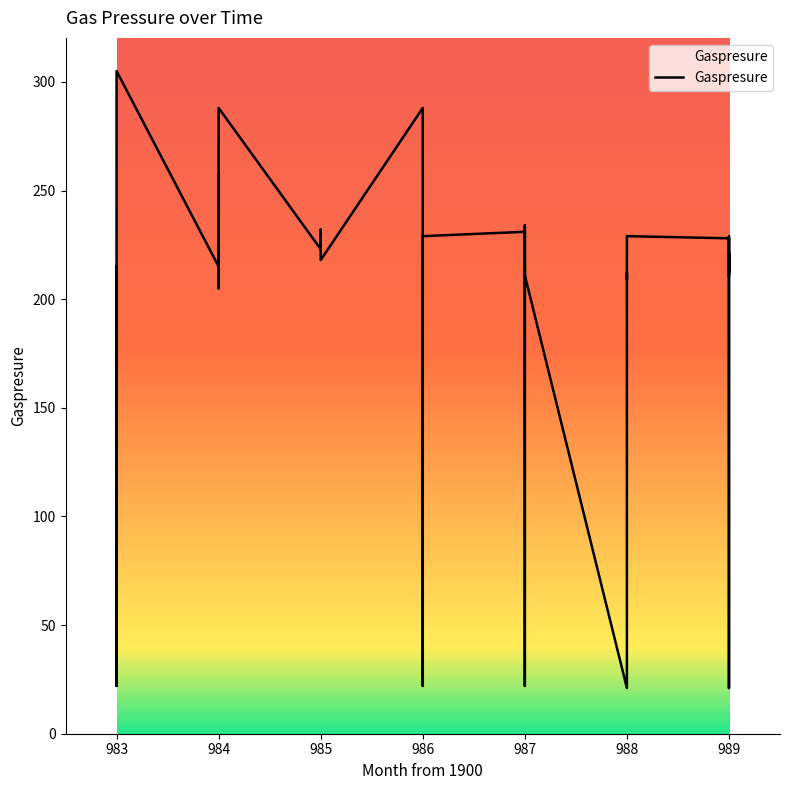

What is the greatest value displayed?

305